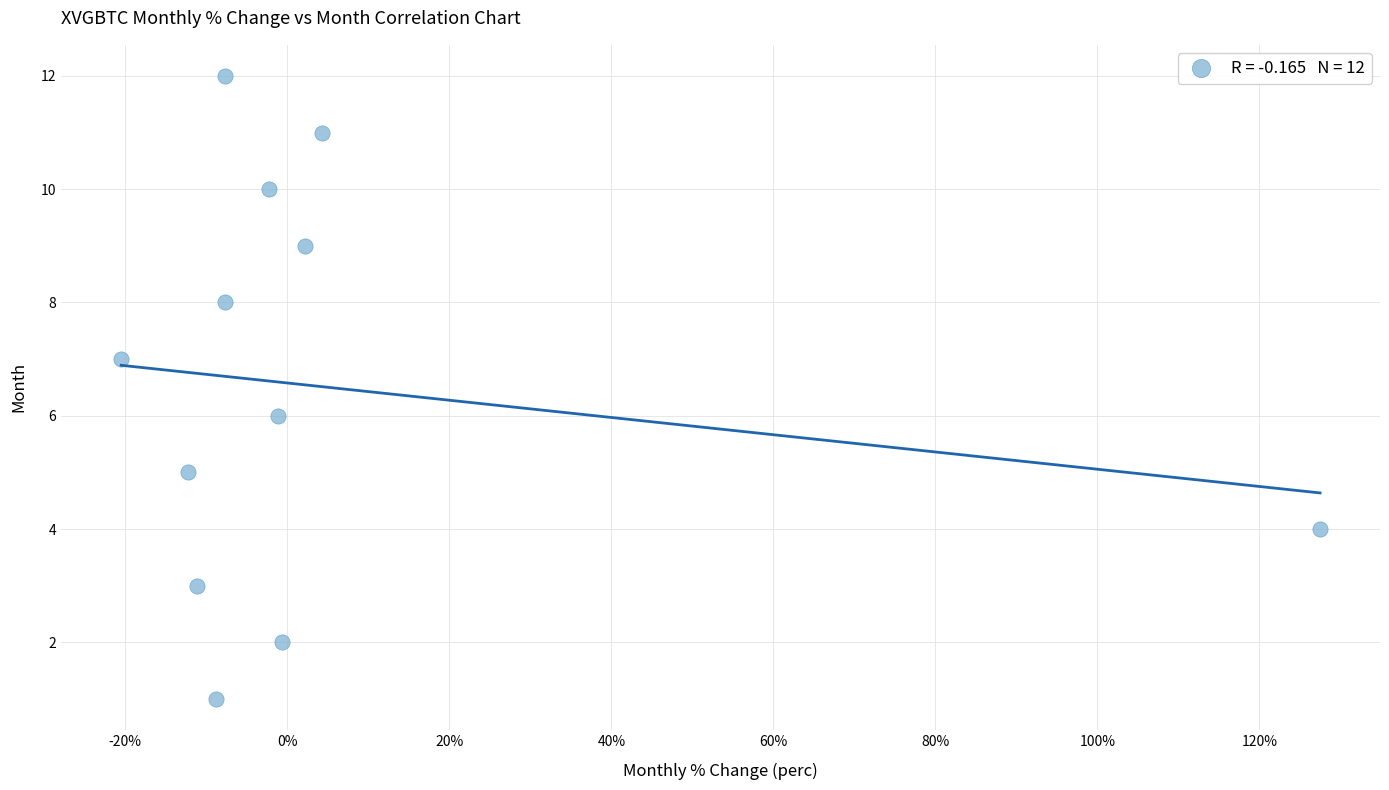

What is the range of Y values (max minus min)?

11